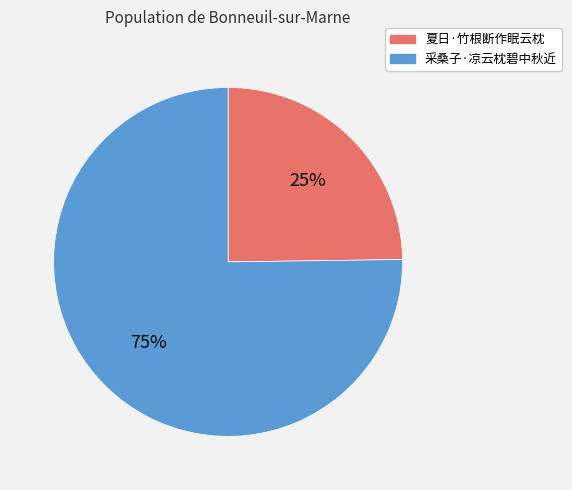

Which slice is the largest?

采桑子·凉云枕碧中秋近